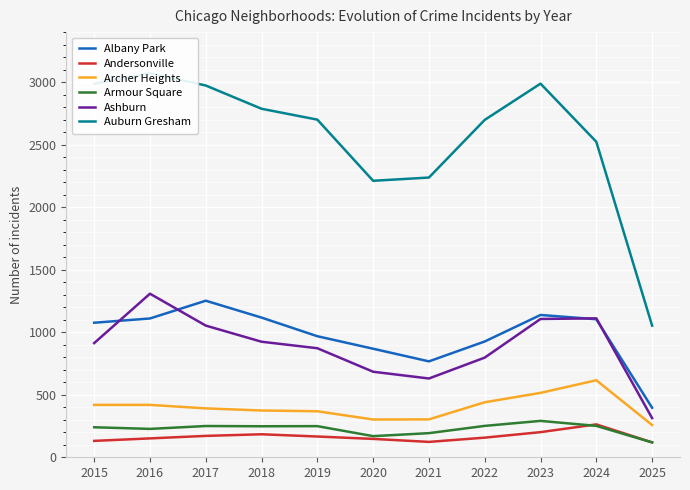

True or false: Albany Park and Andersonville cross at least once.

False